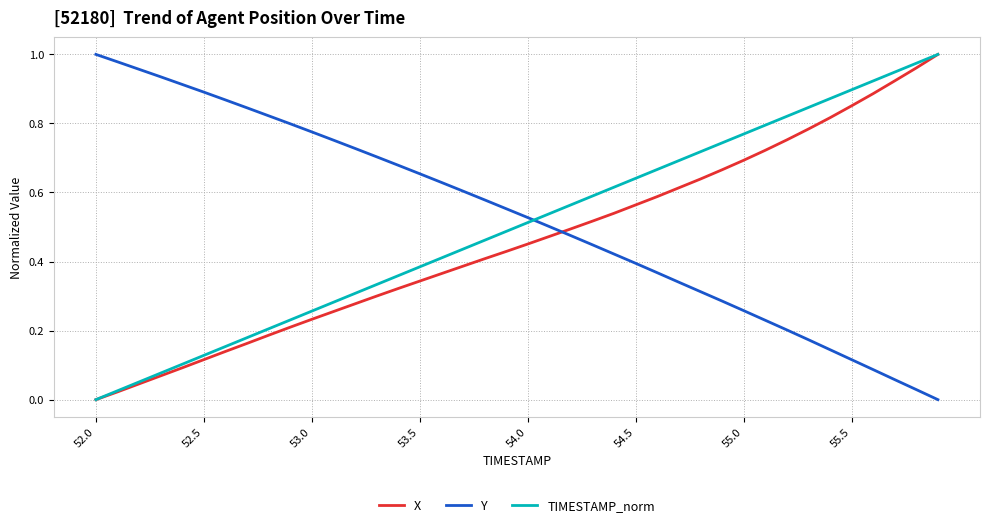

How many positive values does the X series have?

39